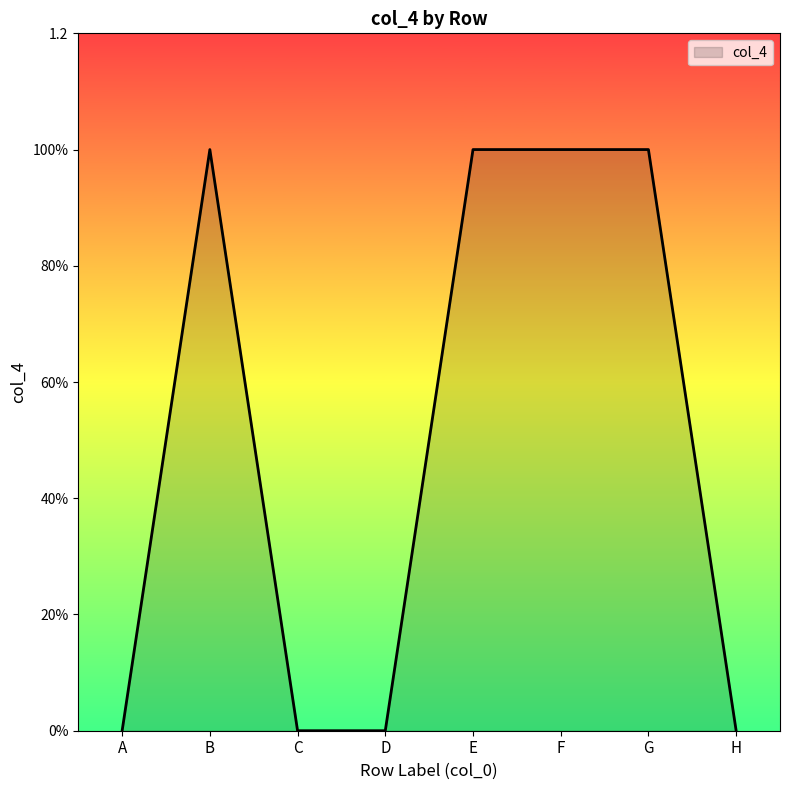

Does the chart have visible grid lines?

No